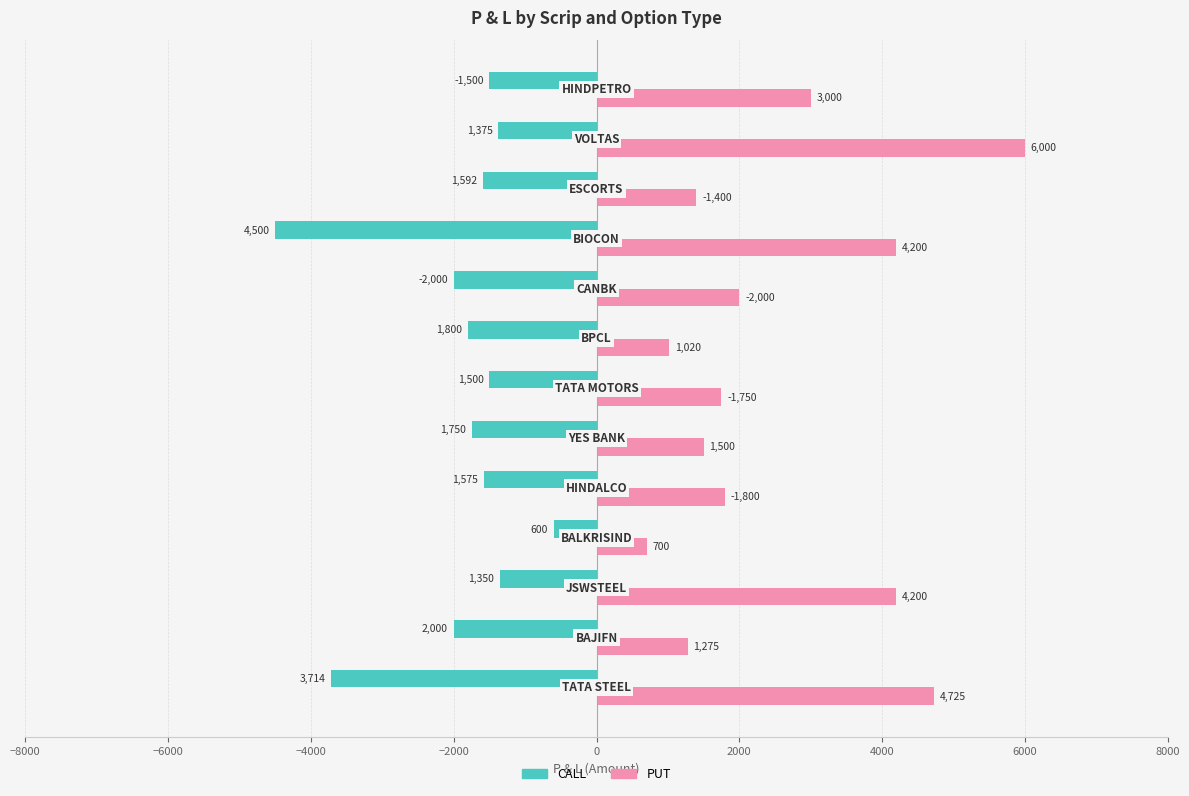

How many data points in CALL are above -1591?

6